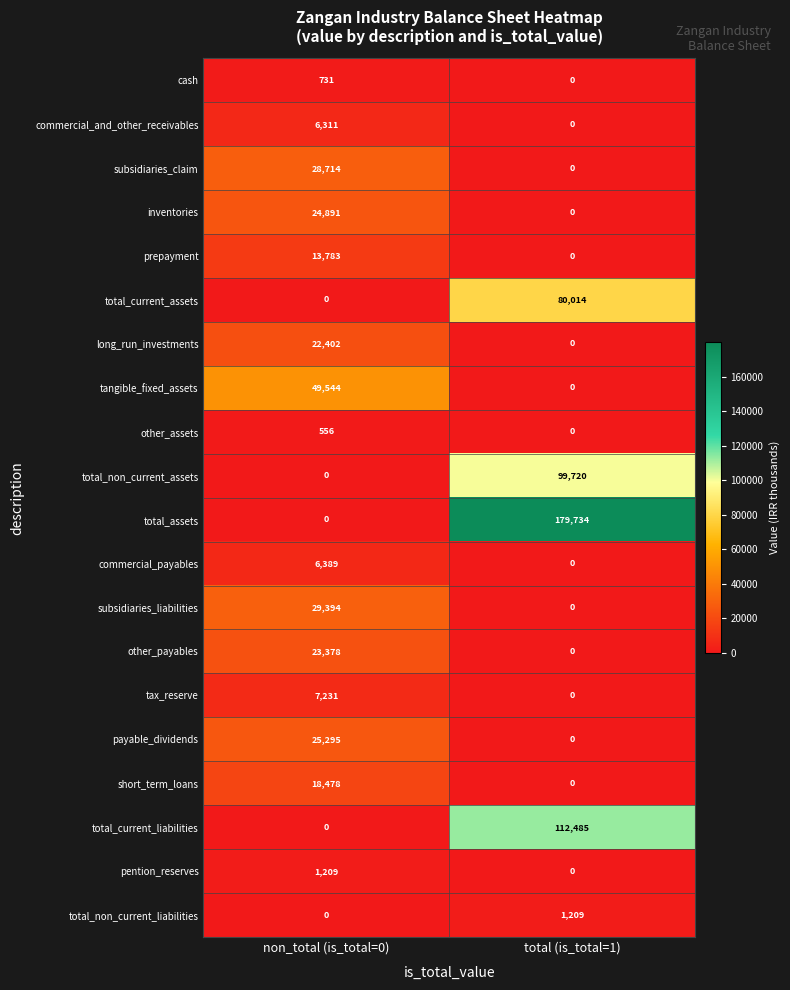

What is the sum of all commercial_and_other_receivables values?

6311